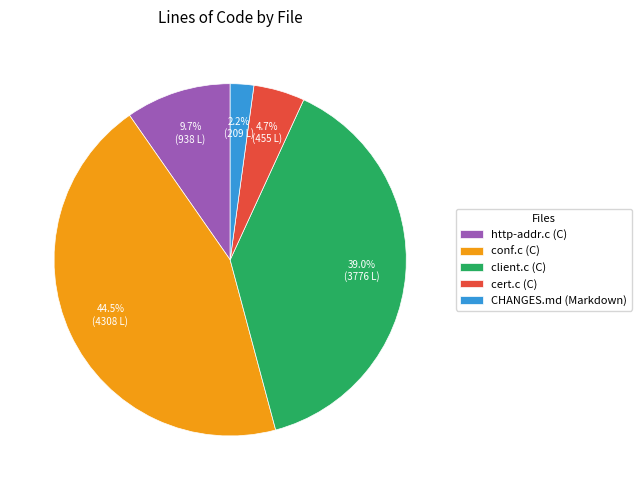

What is the smallest slice in the pie chart?

CHANGES.md (Markdown)